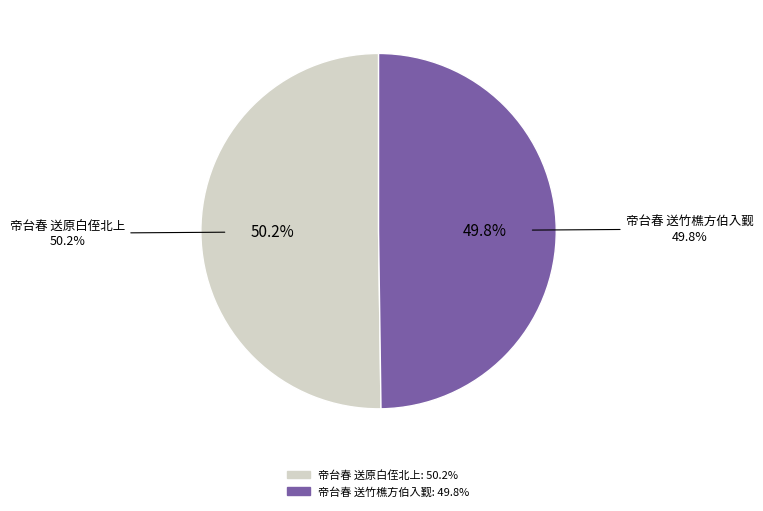

Which category has the smallest portion of the pie?

帝台春 送竹樵方伯入觐